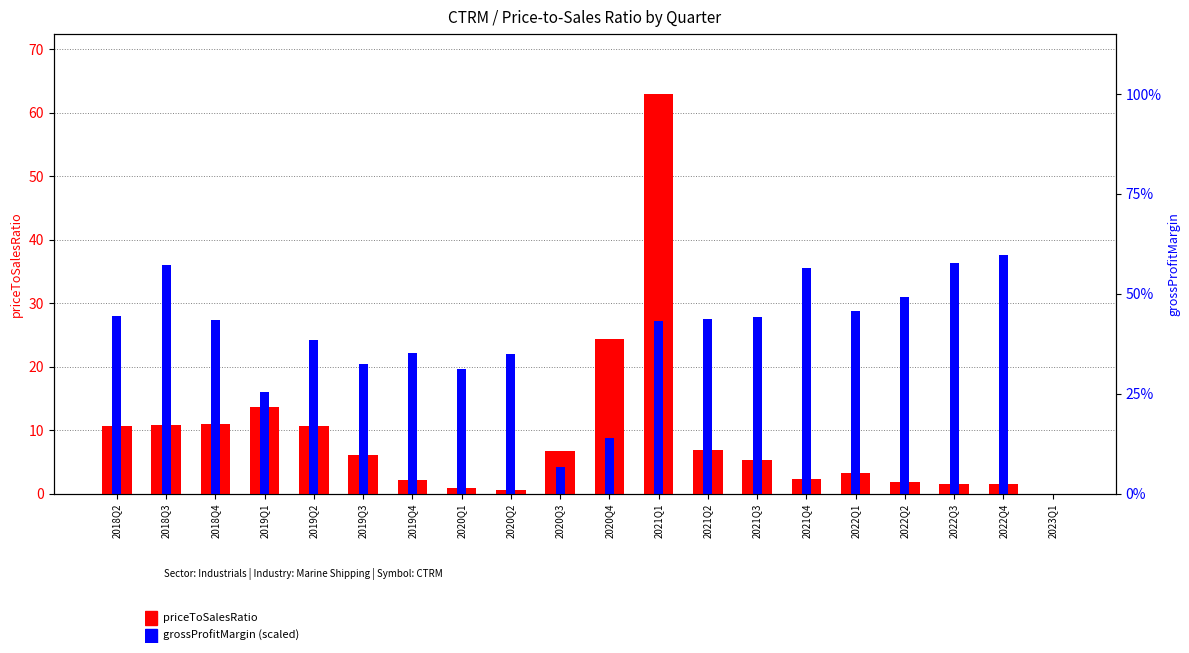

Which series has the largest total across all categories?

grossProfitMargin (scaled)